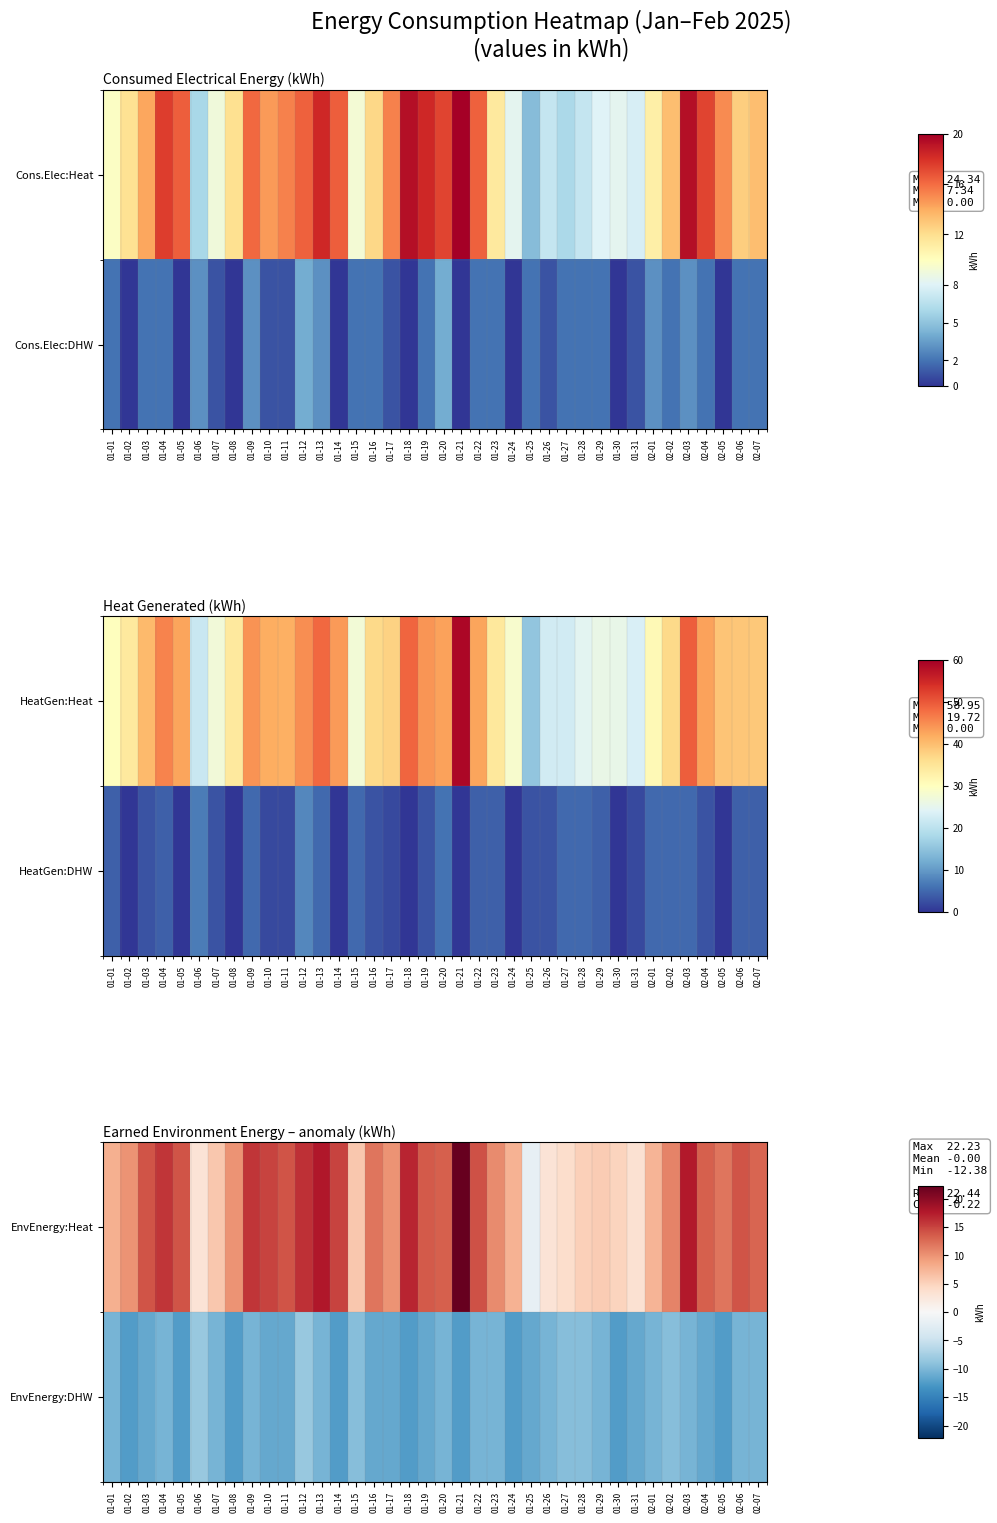

What is the difference between the EnvEnergy:DHW values at 02-07 and 01-03?

1.0